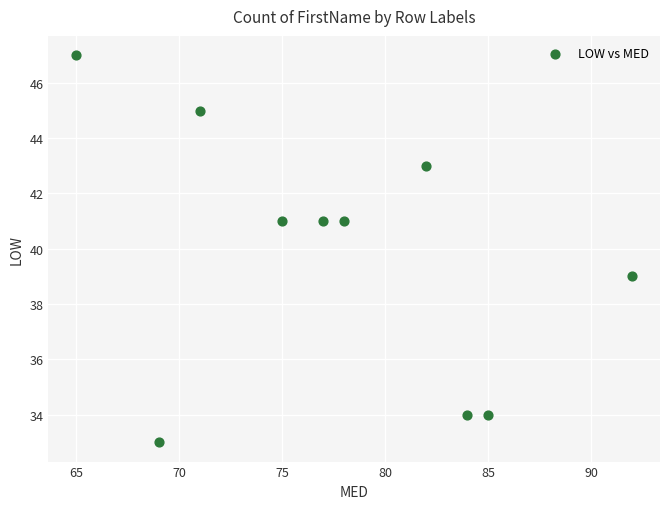

What is the average X value?

78